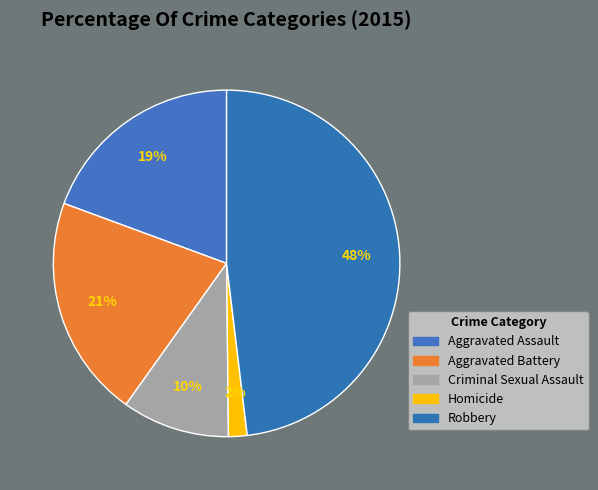

Is it true that Homicide is 10% of the pie?

False